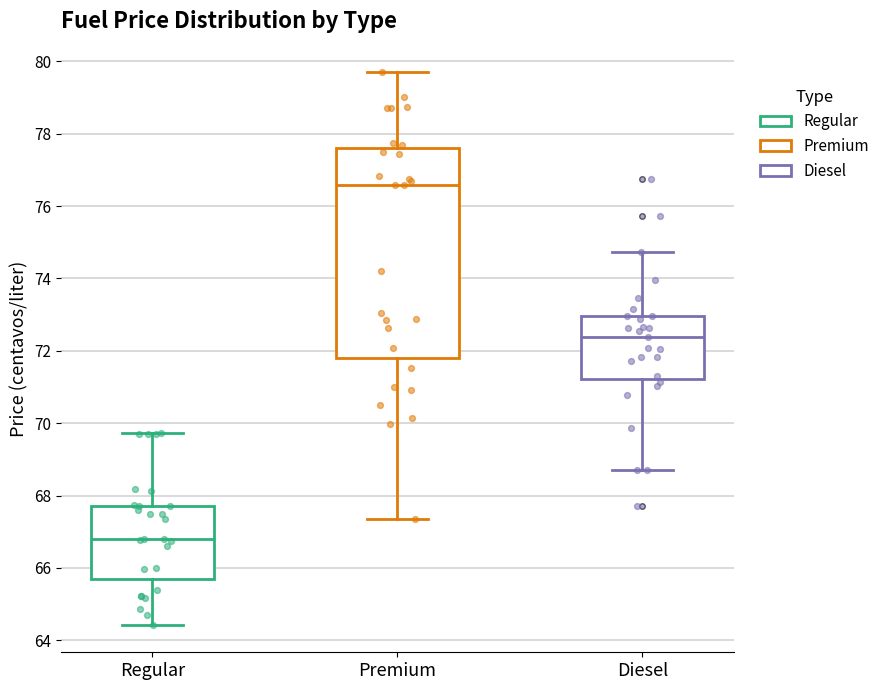

Reading left to right, transcribe this box plot: for each box, give where its median line is, the range the box spans, and where its two whiskers end, as read against the y-axis. The values are not printed on the chart, so give them approximately, as read against the axis.

Regular: median 66.8, box 65.6 to 67.8, whiskers 64.4 to 69.8
Premium: median 76.6, box 71.8 to 77.6, whiskers 67.4 to 79.8
Diesel: median 72.4, box 71.2 to 73.0, whiskers 68.8 to 74.8